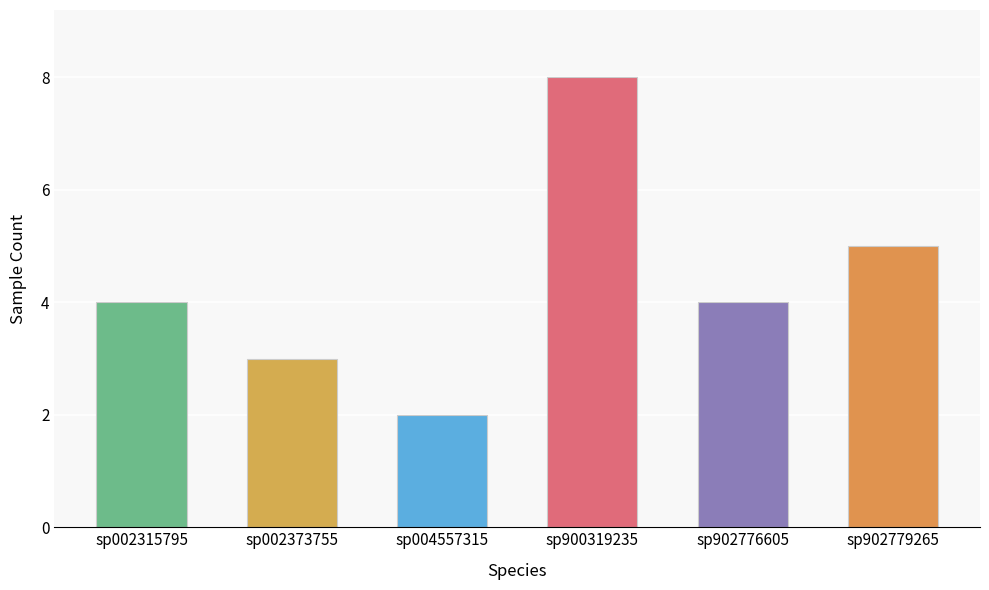

Approximately how many times larger is the value at sp902776605 compared to sp004557315?

2.0